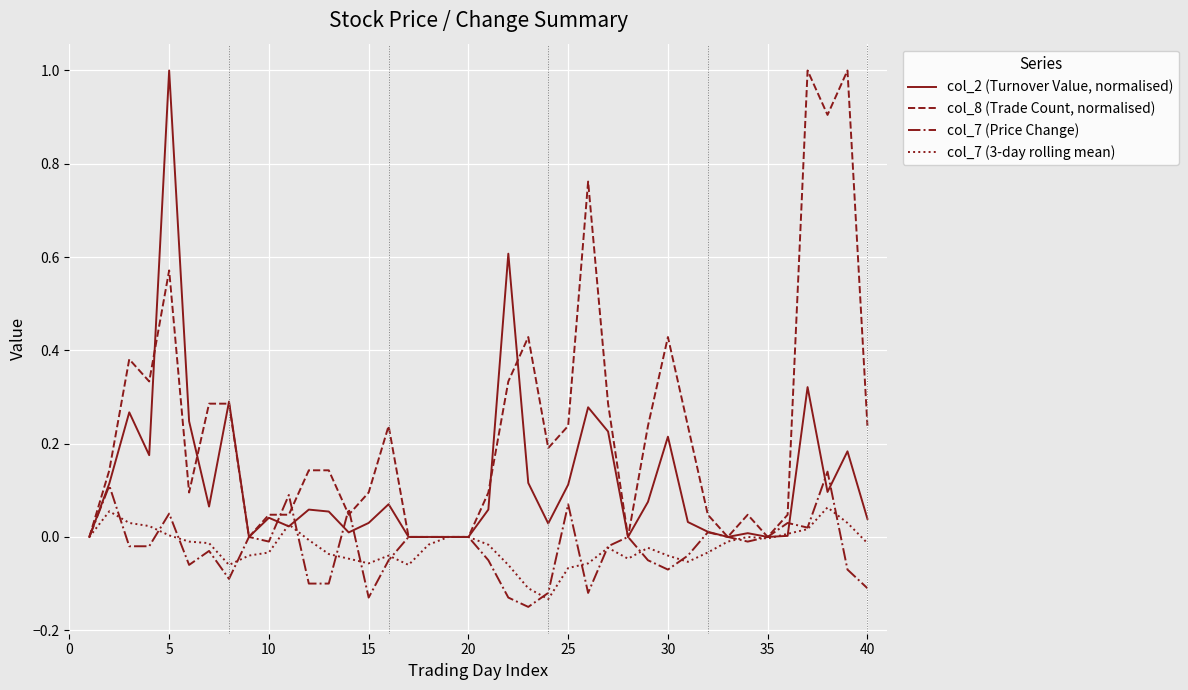

Is this an area chart (filled region under the line)?

No